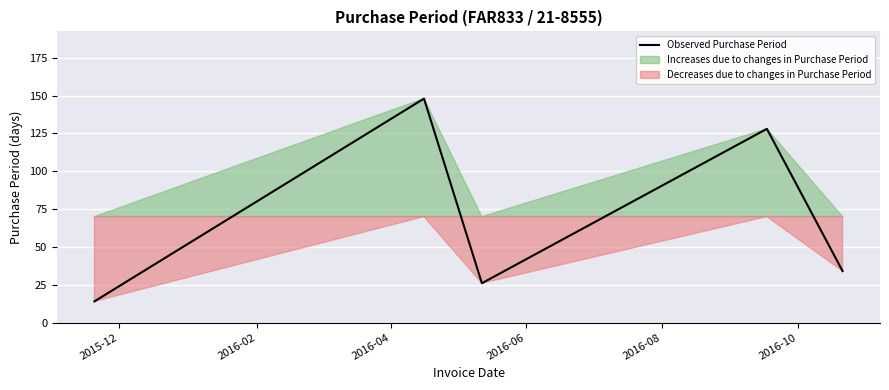

What position from the left is 2016-08?

5